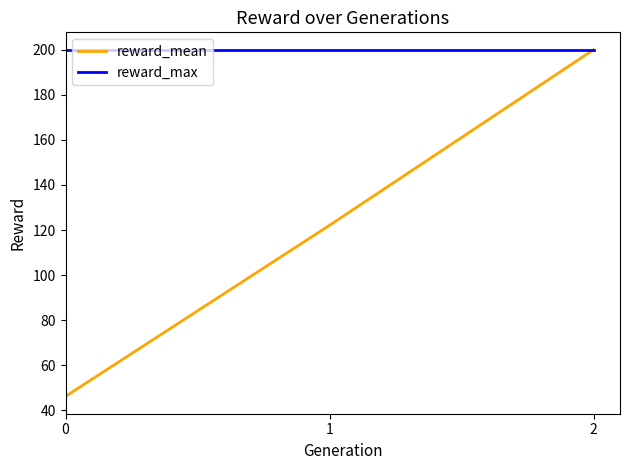

True or false: reward_max has a value of 78.8 at 1.

False